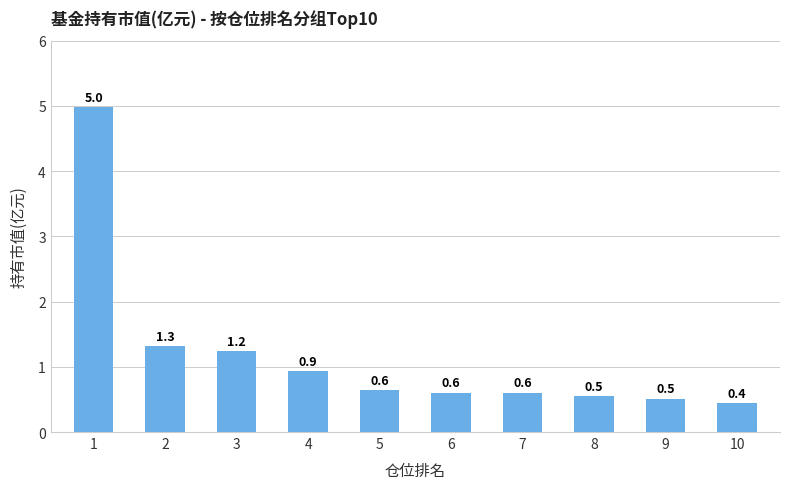

The value at 2 is 1.8. True or false?

False